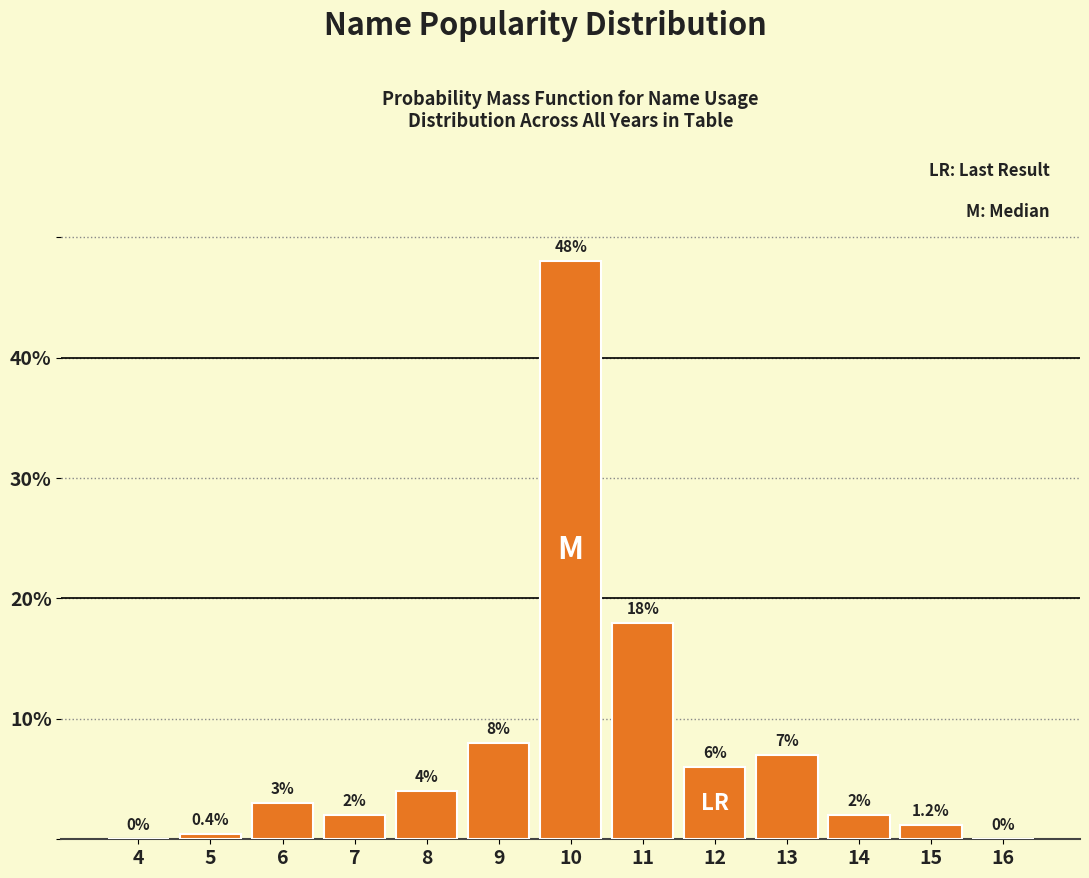

Reading right to left, transcribe all the data shown in this chart.

16=0.0	15=1.2	14=2.0	13=7.0	12=6.0	11=18.0	10=48.0	9=8.0	8=4.0	7=2.0	6=3.0	5=0.4	4=0.0